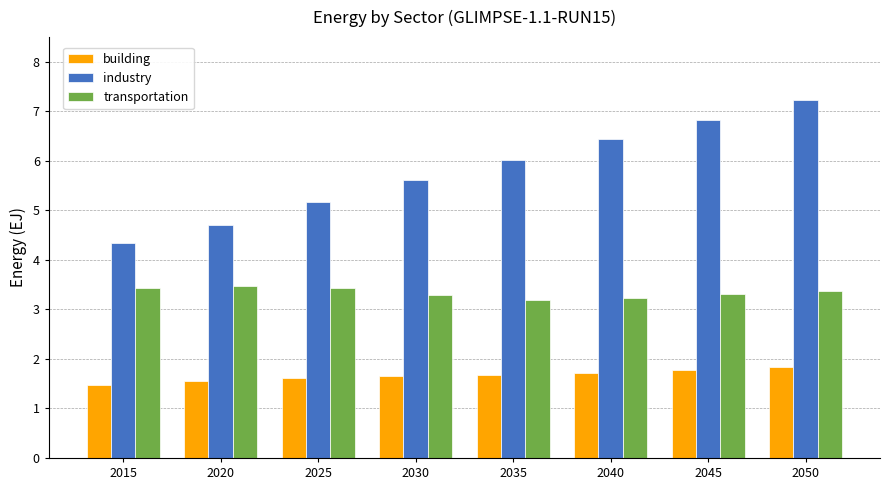

At which label does industry first exceed 6?

2035